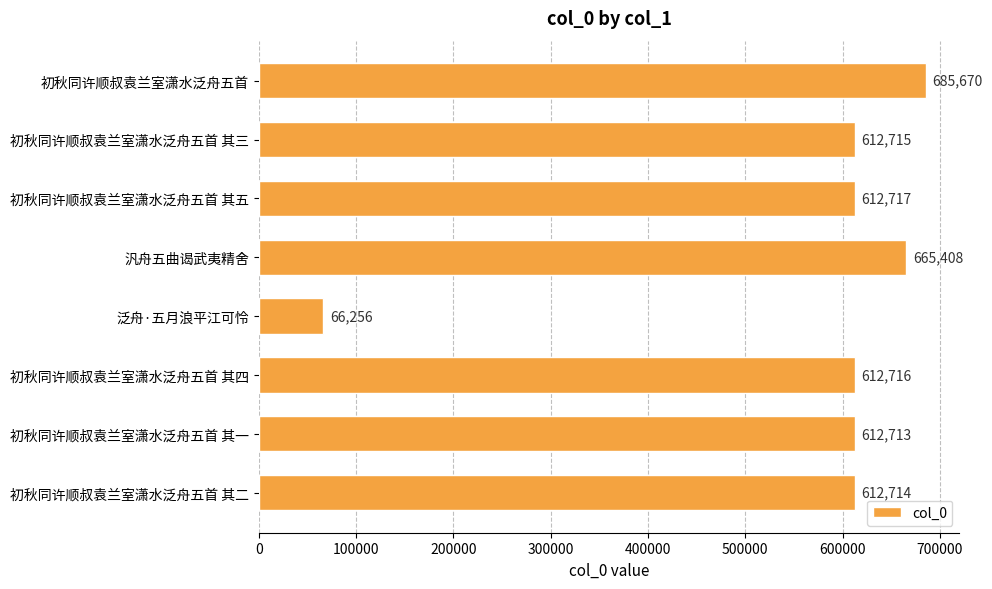

At which label is the value closest to 375963?

初秋同许顺叔袁兰室潇水泛舟五首 其一